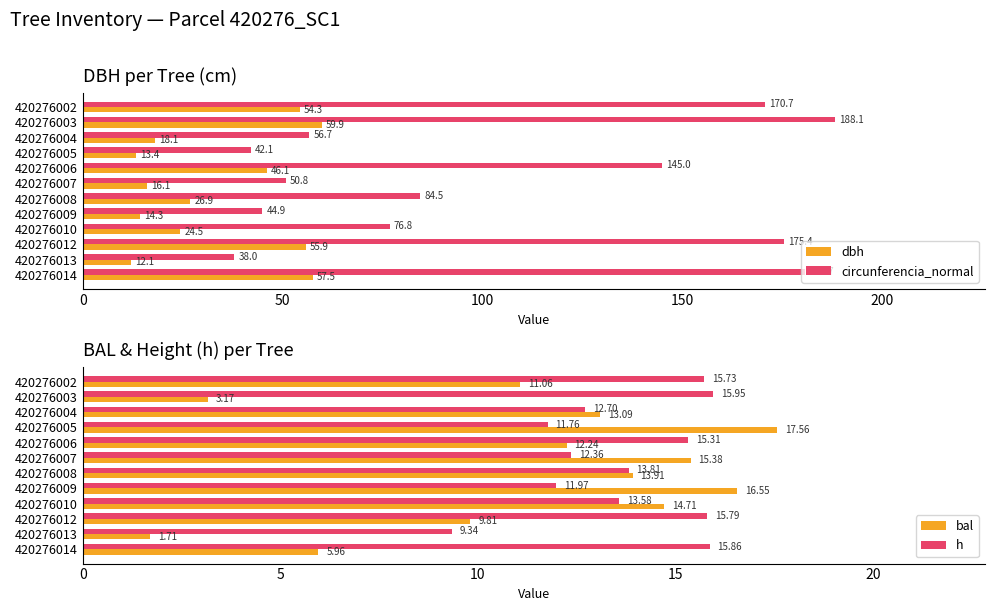

Which series has the largest total across all categories?

circunferencia_normal